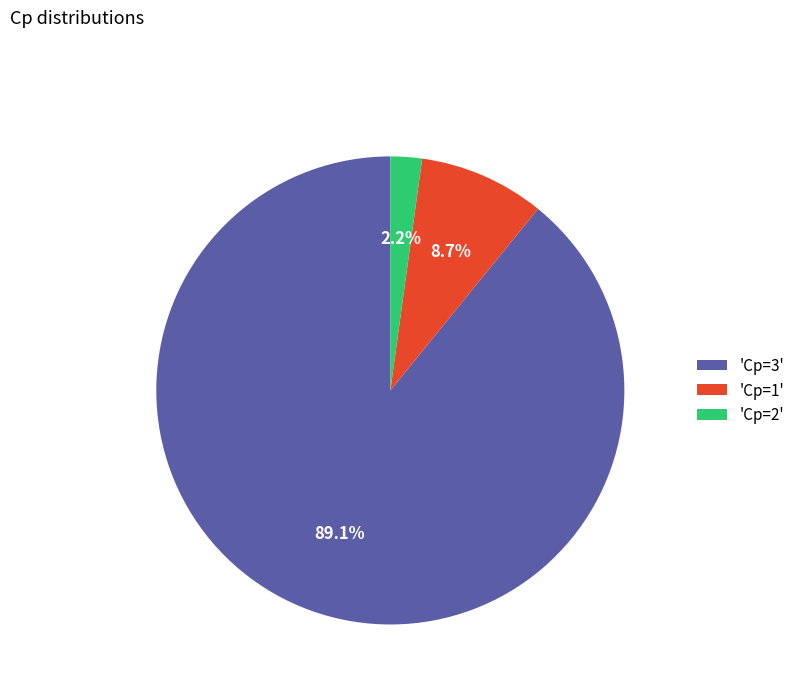

What percentage is NOT represented by 'Cp=1'?

91.3%